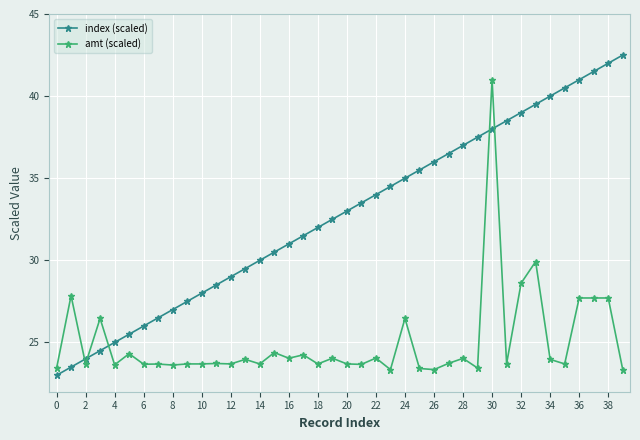

True or false: index (scaled) has more than 1 interior local peaks.

False